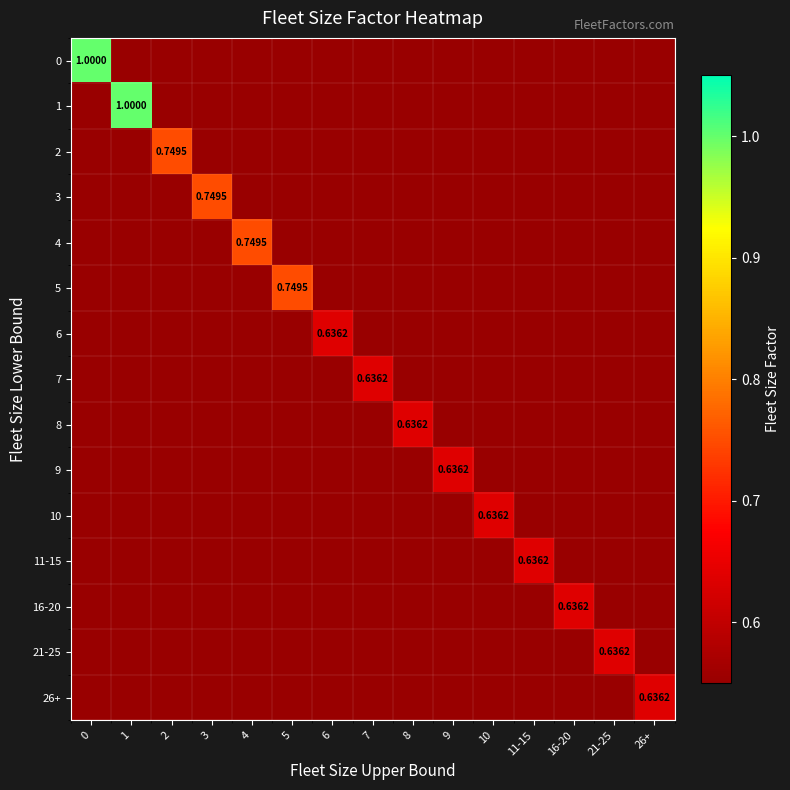

Rank the series at 4 from highest to lowest value.

4, 0, 1, 2, 3, 5, 6, 7, 8, 9, 10, 11-15, 16-20, 21-25, 26+